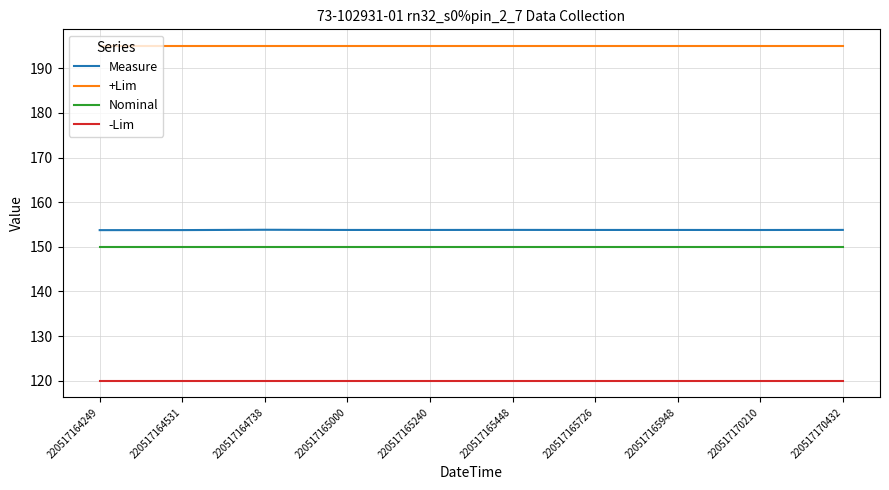

Does the chart display data point markers on the line(s)?

No